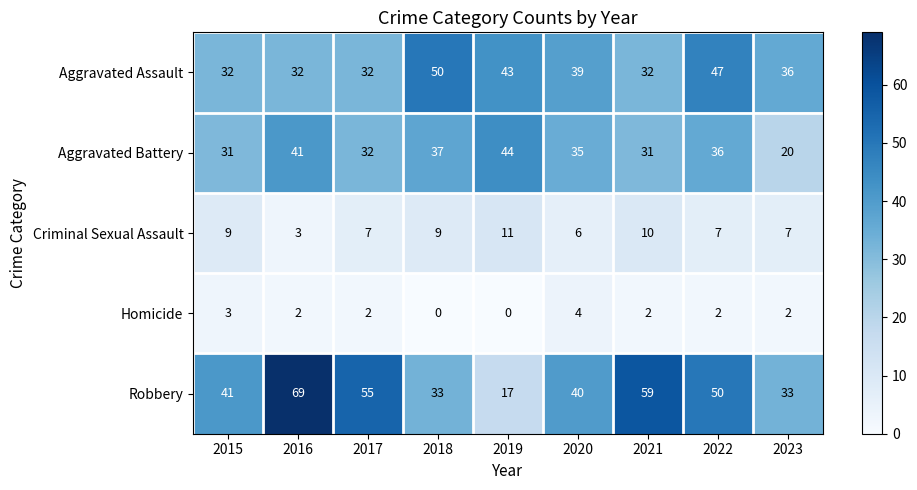

How many Criminal Sexual Assault values are between 7 and 9?

5